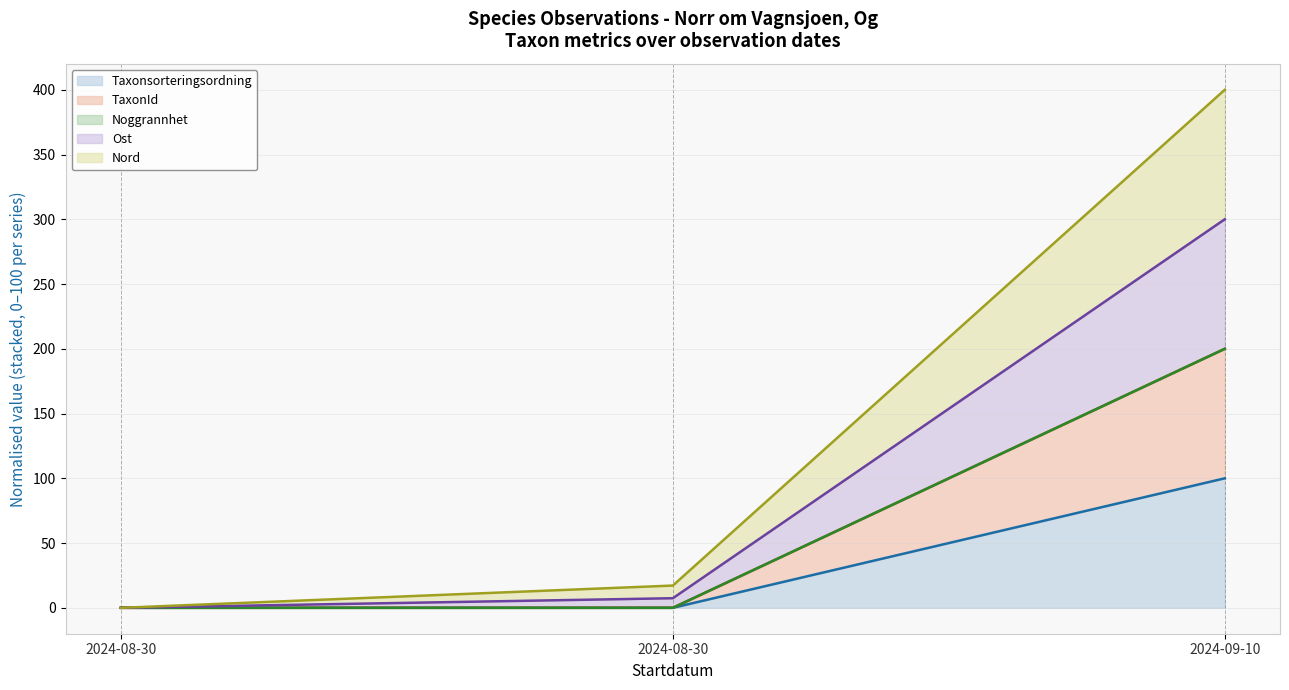

List the series in order of their peak value, lowest first.

Taxonsorteringsordning (line), TaxonId (line), Noggrannhet (line), Ost (line), Nord (line)